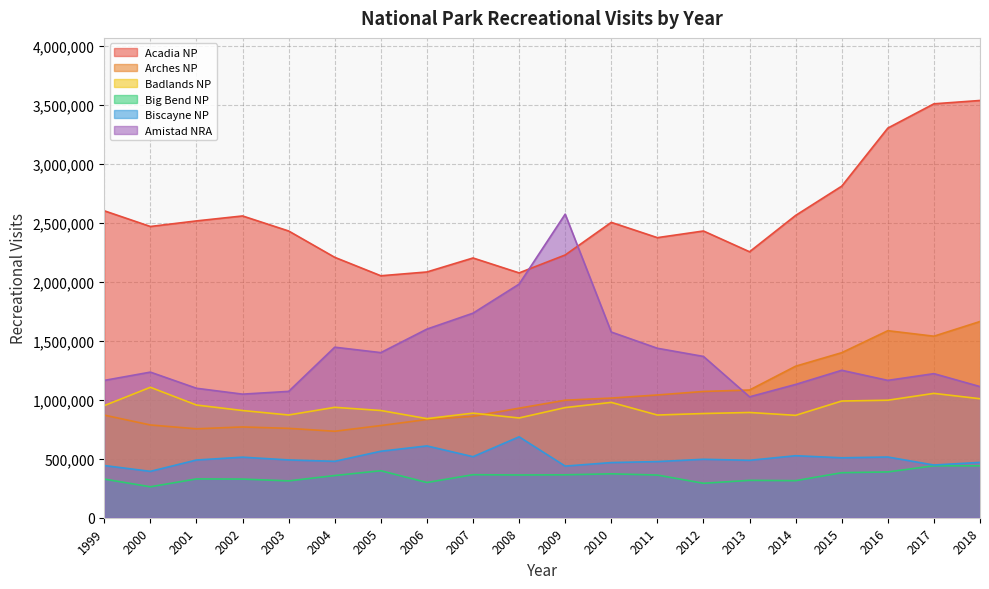

What is the difference between the highest and lowest values at 2007?

1837372